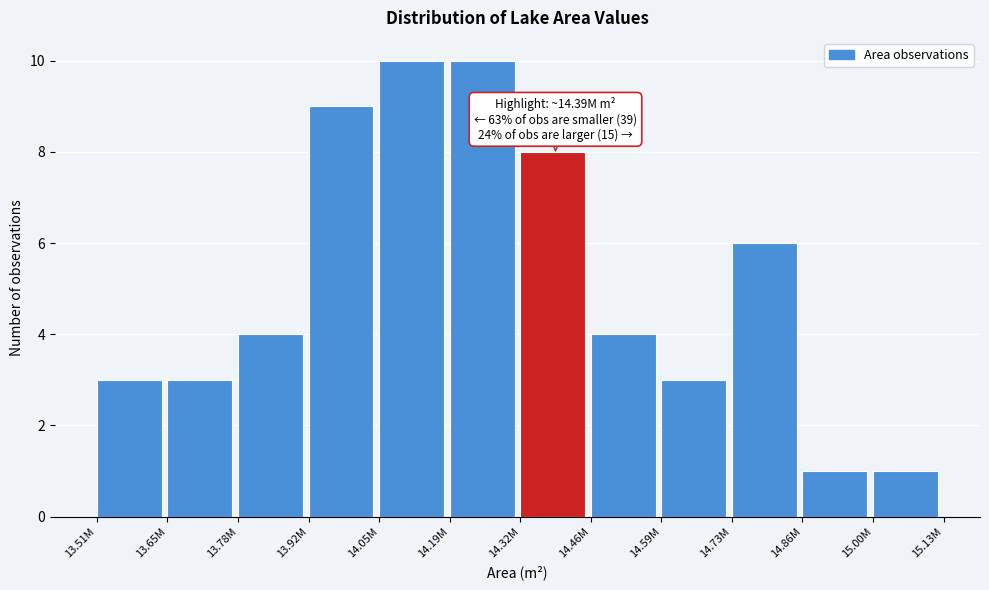

Reading left to right, extract all data points from this chart.

3	3	4	9	10	10	8	4	3	6	1	1